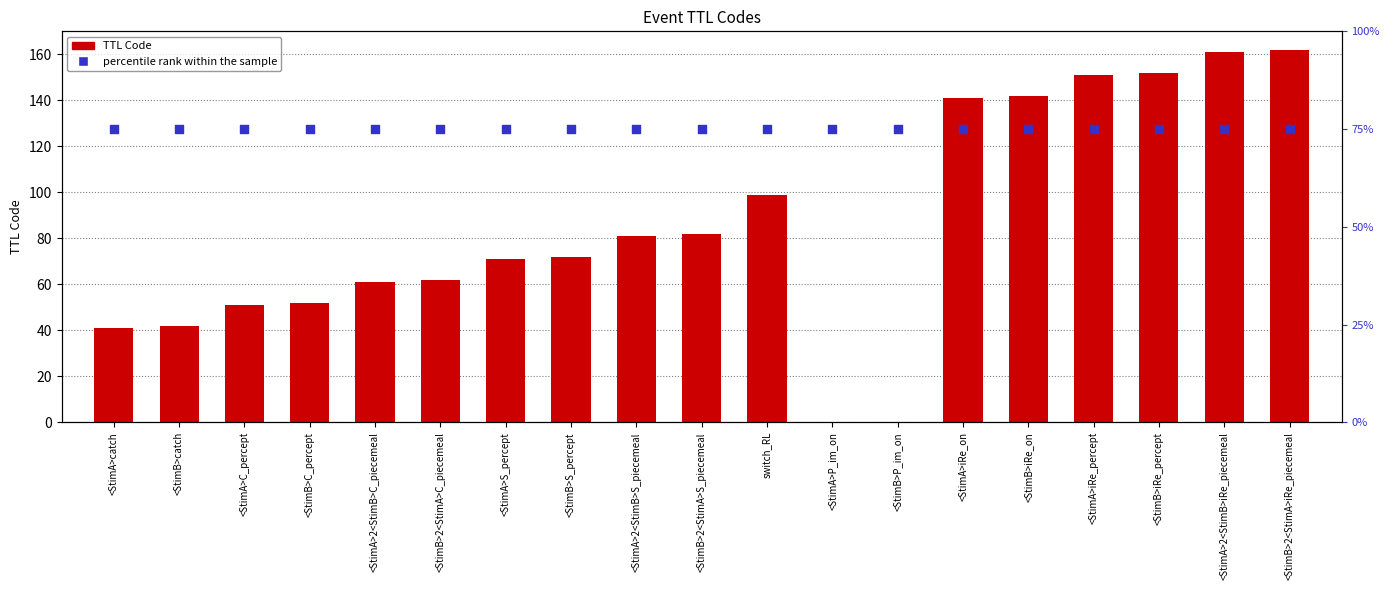

Which series contains the lowest Y value?

TTL Code